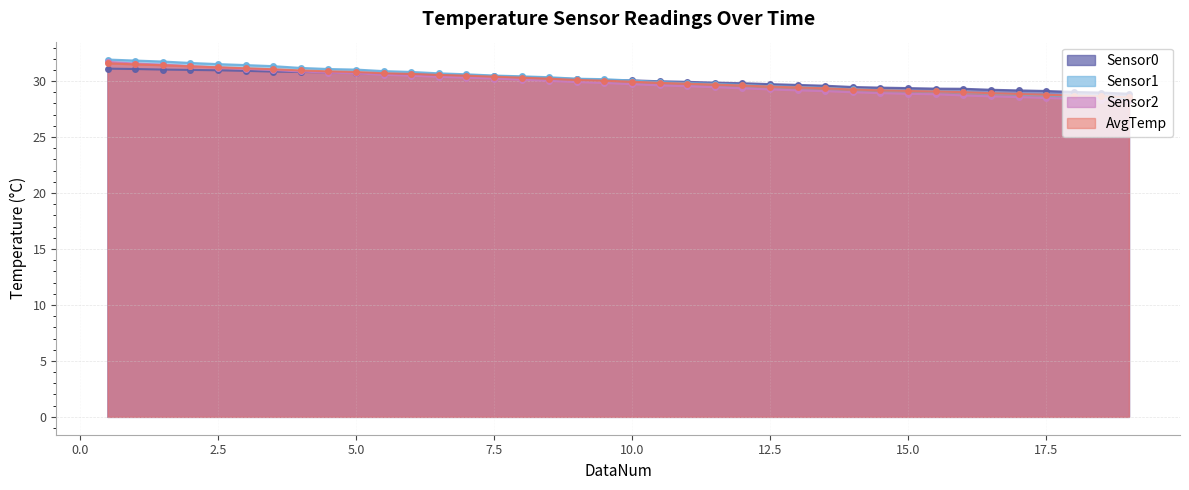

Does the chart display data point markers on the line(s)?

Yes